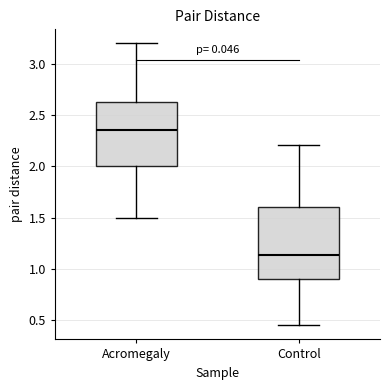

Which box has the highest median line?

Acromegaly